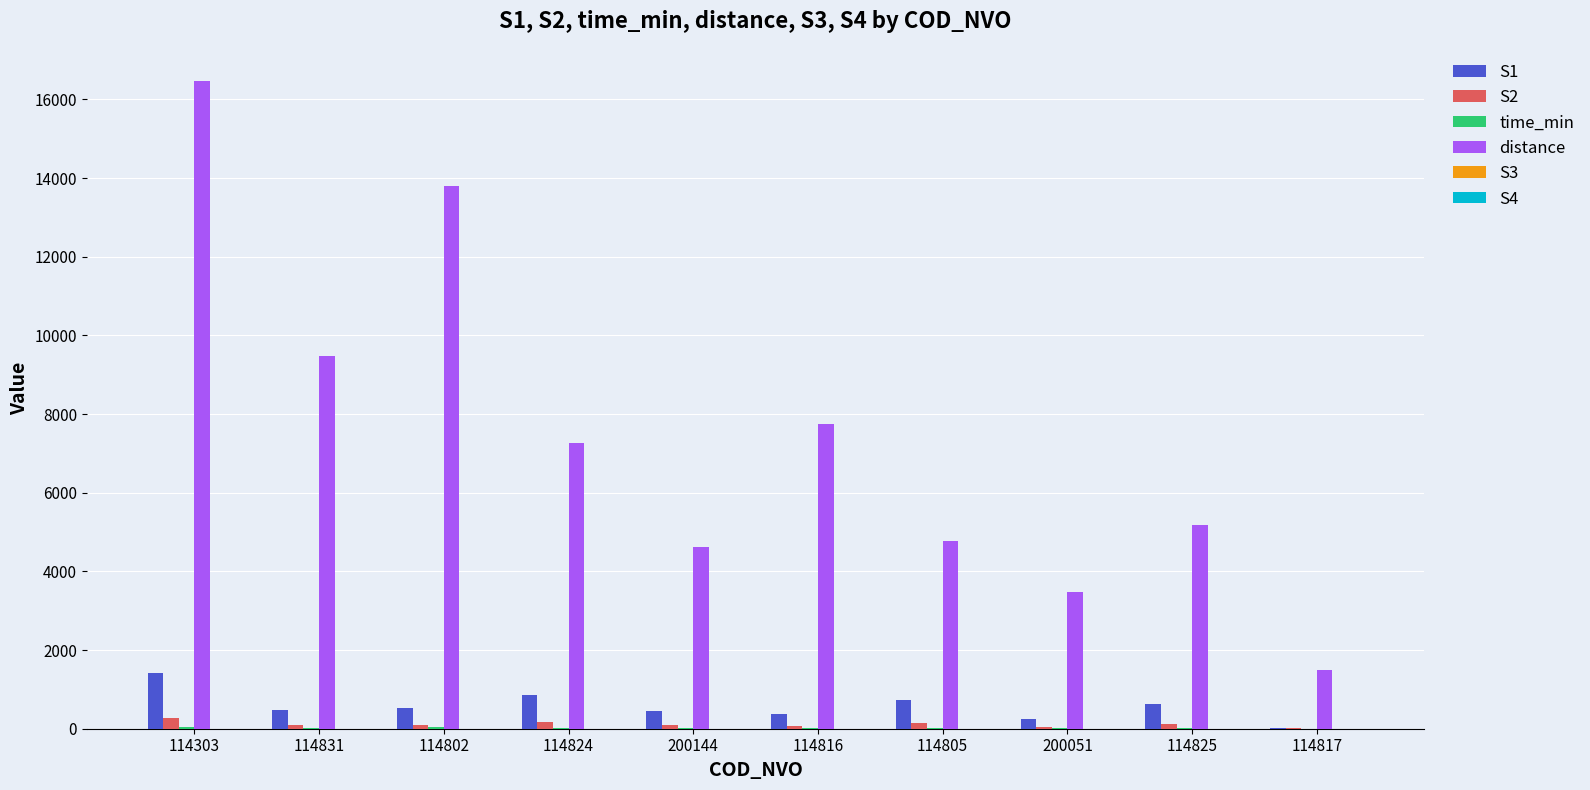

At which category is the sum across all series the highest?

114303